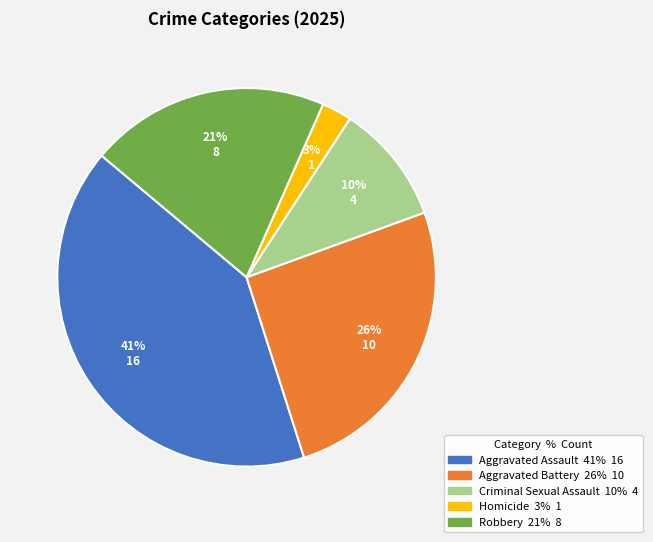

Rank the categories by value from highest to lowest.

Aggravated Assault, Aggravated Battery, Robbery, Criminal Sexual Assault, Homicide